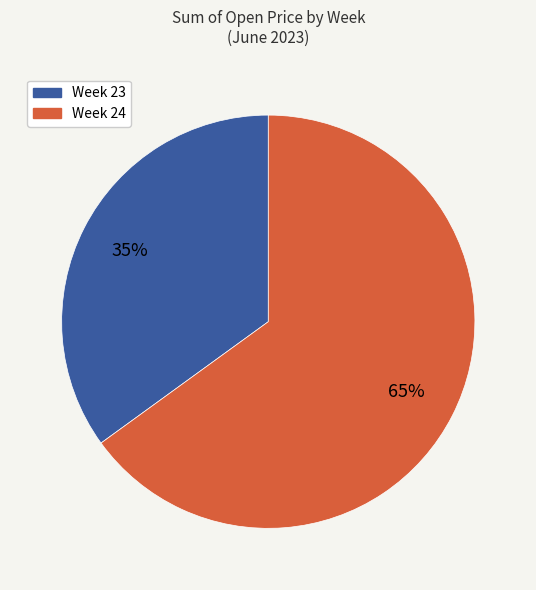

Is there any slice that represents more than half of the pie?

Yes